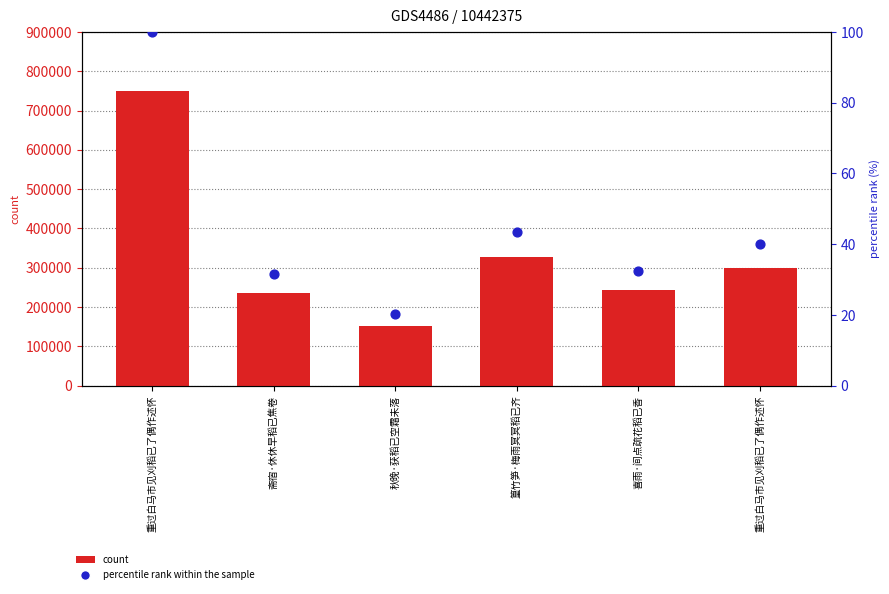

What is the total value across all series at 斋宿·休休早稻已焦卷?

236614.6